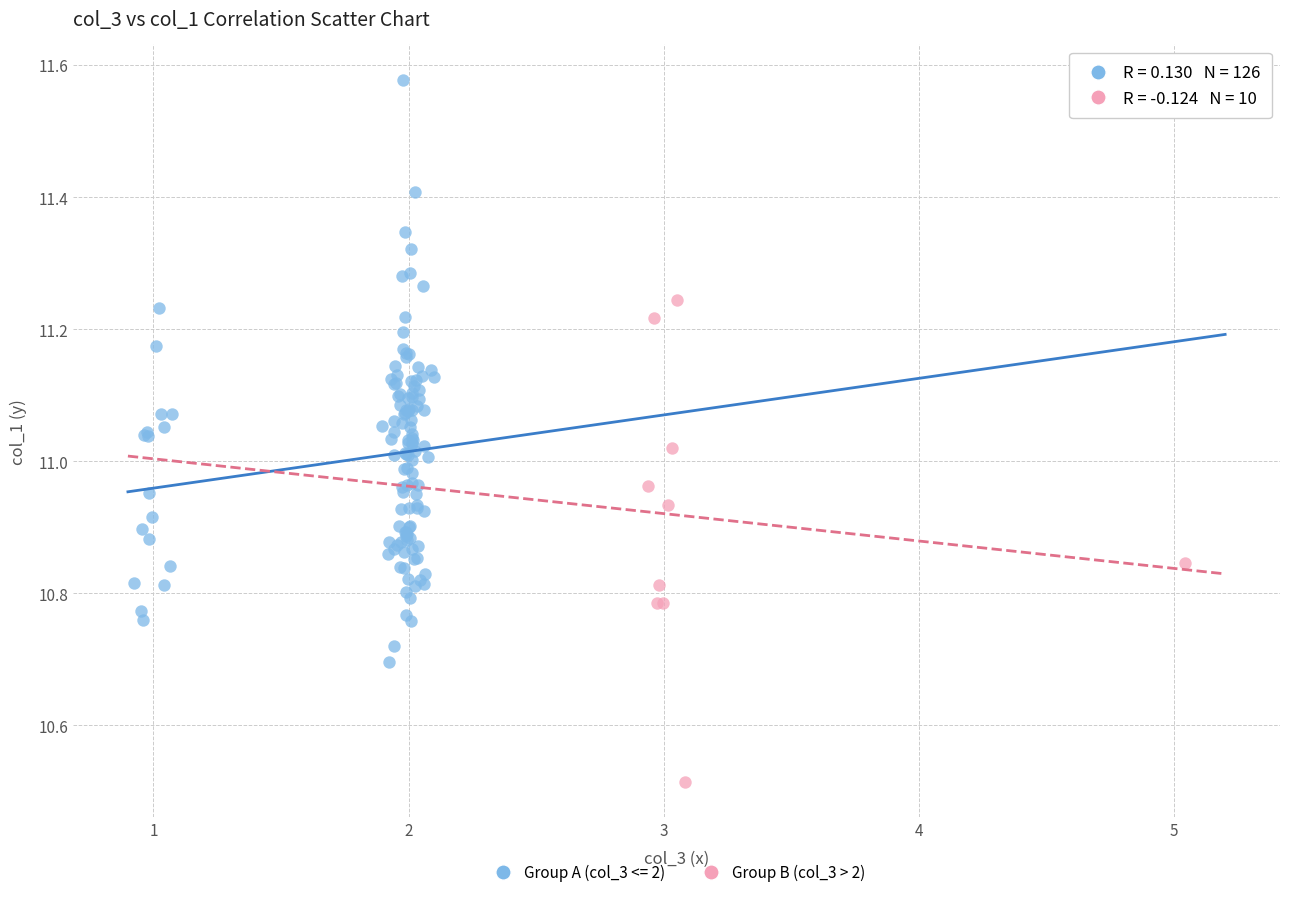

Which series reaches the minimum Y coordinate?

Group B (col_3 > 2)